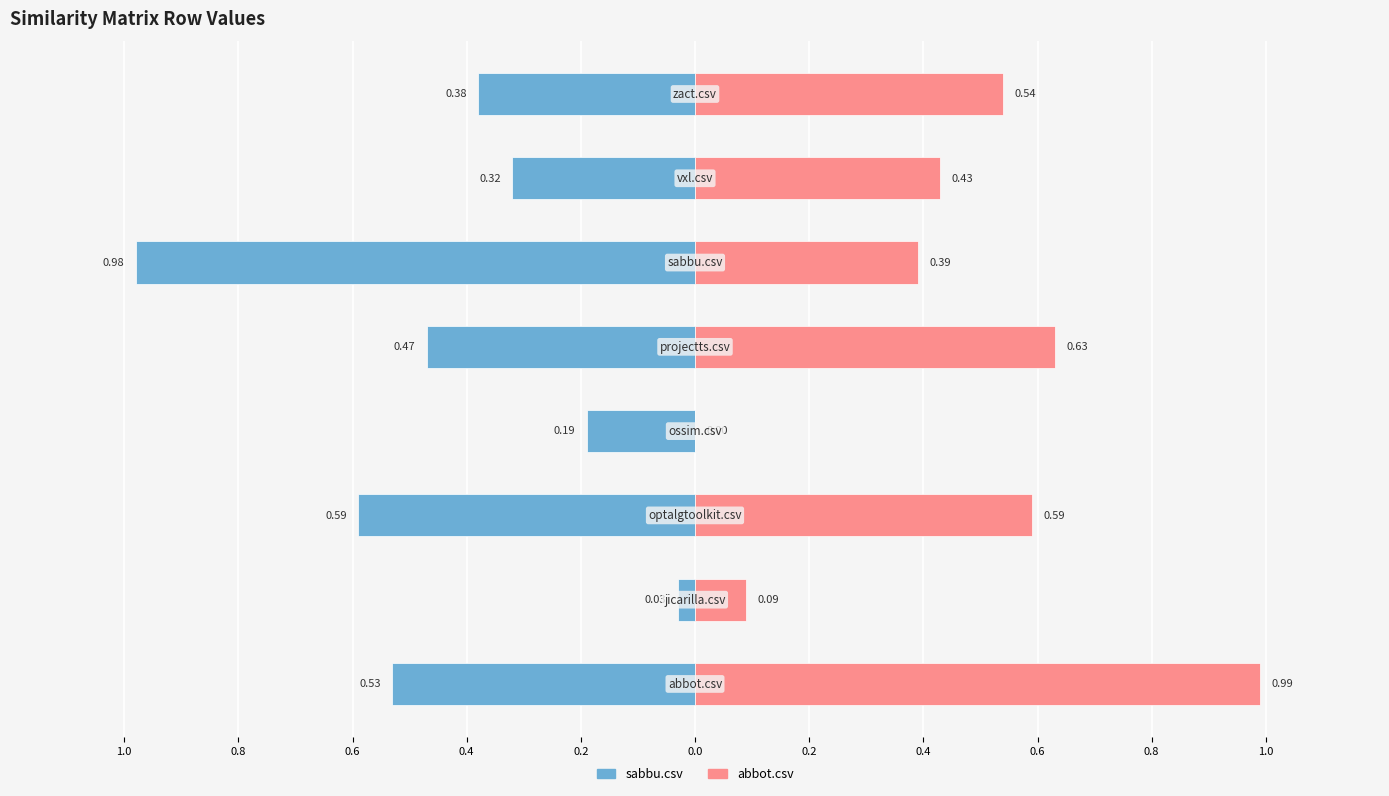

At 0.2, list the series in order from largest to smallest.

abbot.csv, sabbu.csv